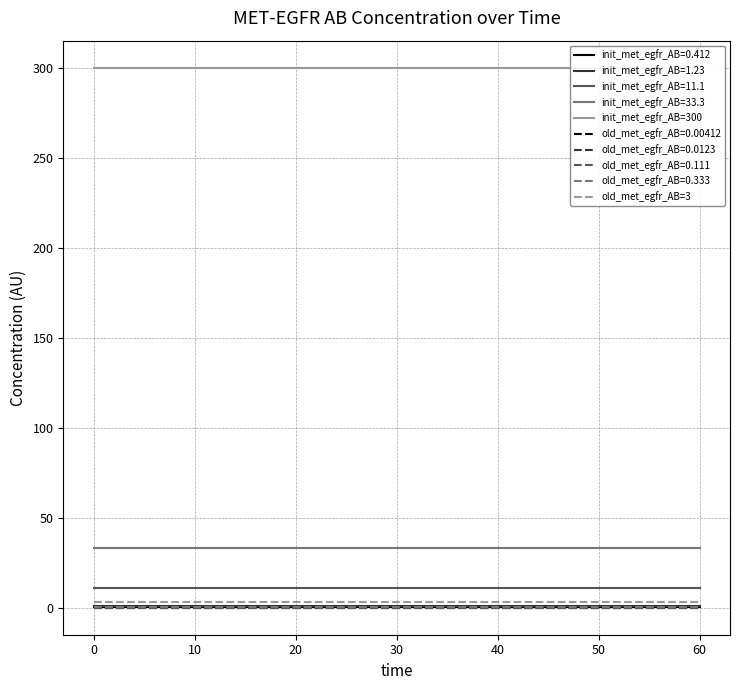

What is the maximum value for init_met_egfr_AB=11.1?

11.1